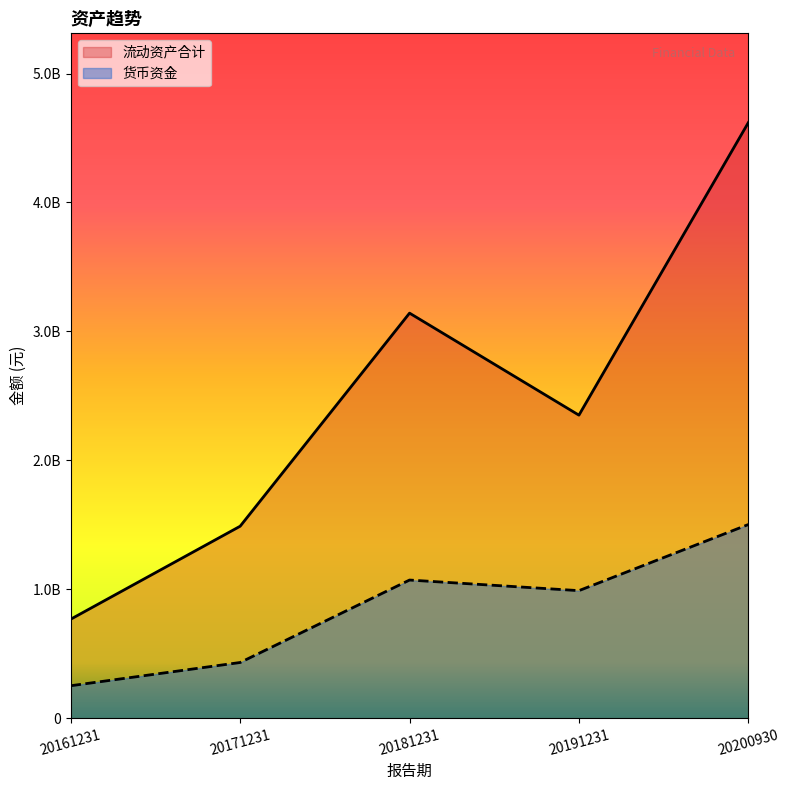

Rank the series at 20171231 from highest to lowest value.

流动资产合计, 货币资金